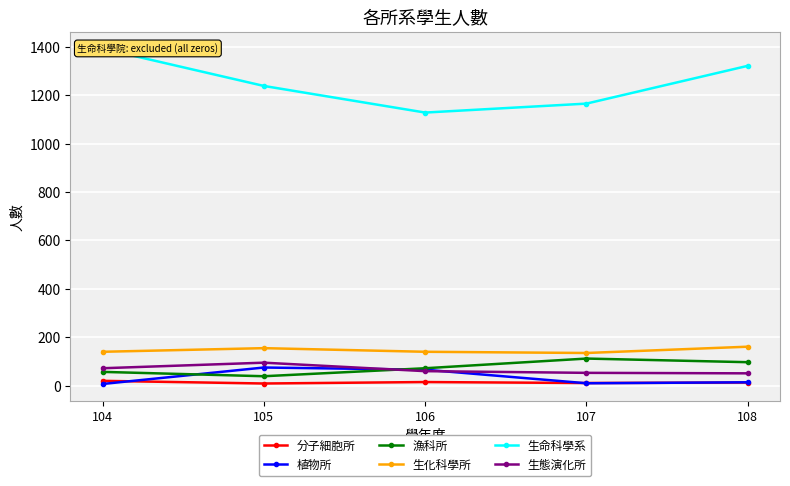

What is the sum of the 分子細胞所 values at 108 and 105?

22